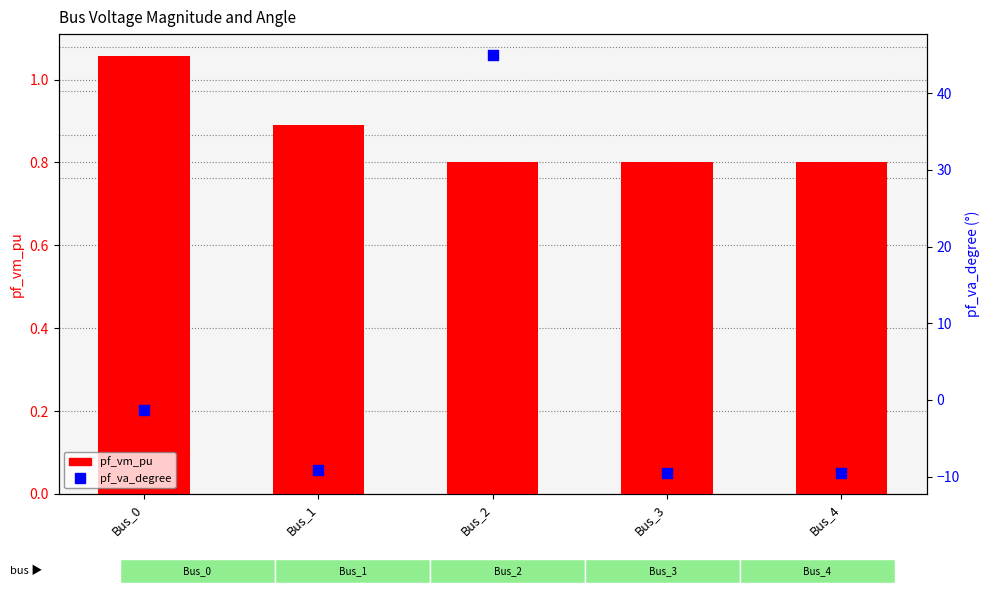

At which category is the sum across all series the highest?

Bus_2